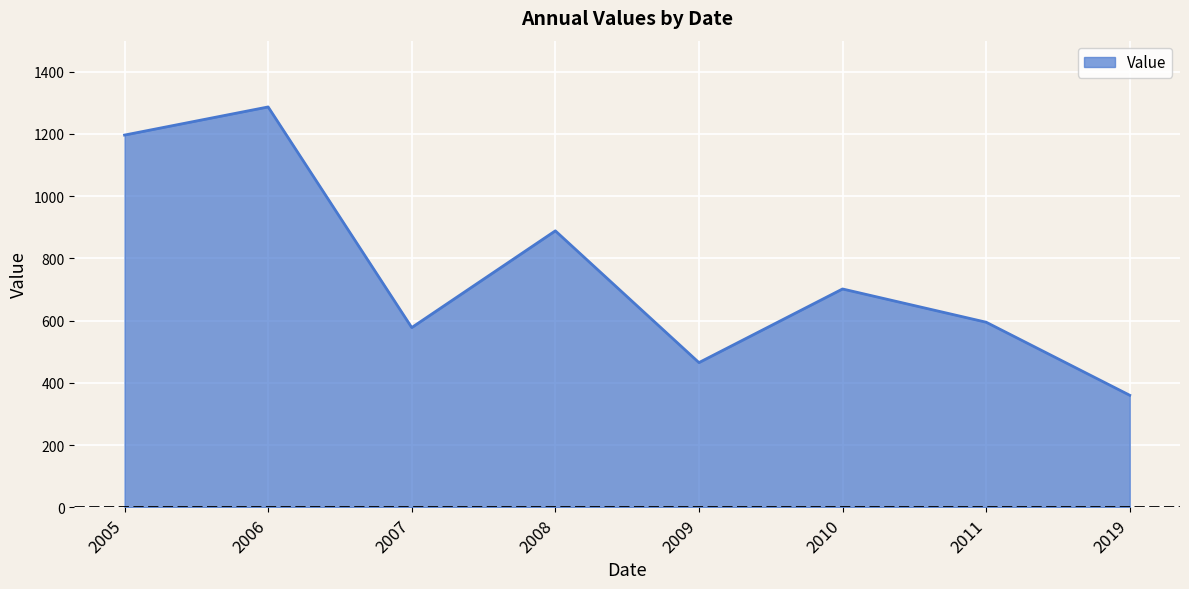

What is the change in value from 2005 to 2010?

-494.7